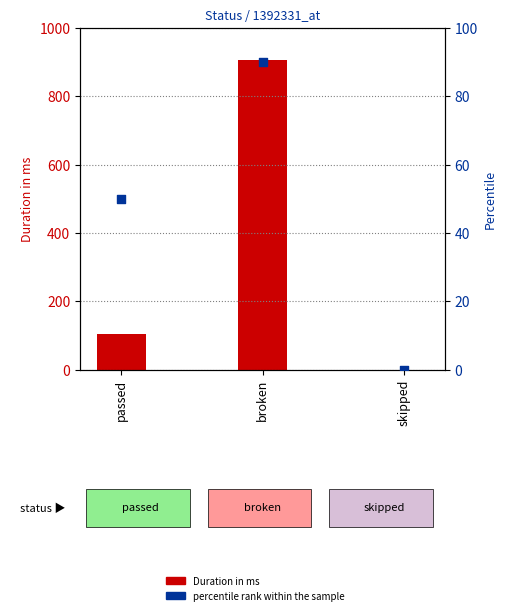

Which series has the largest total across all categories?

Duration in ms